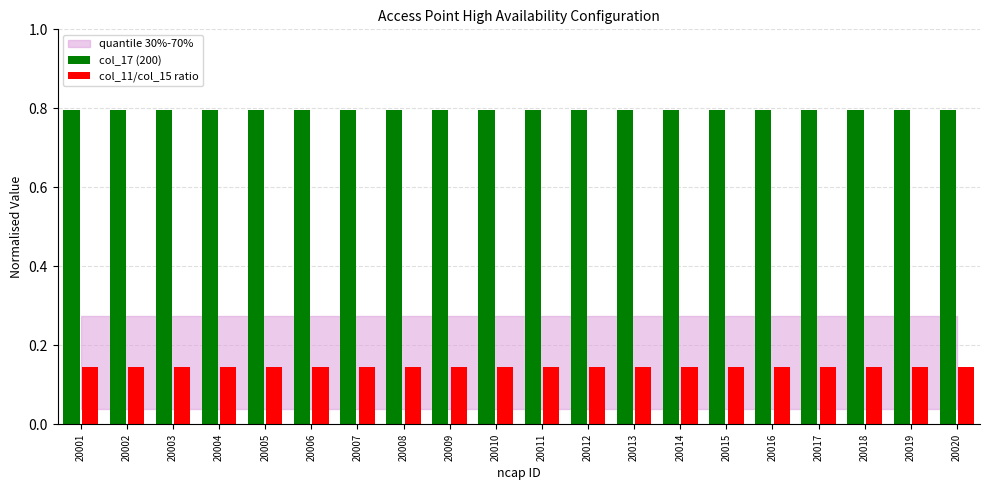

What is the total value across all series at 20016?

0.9